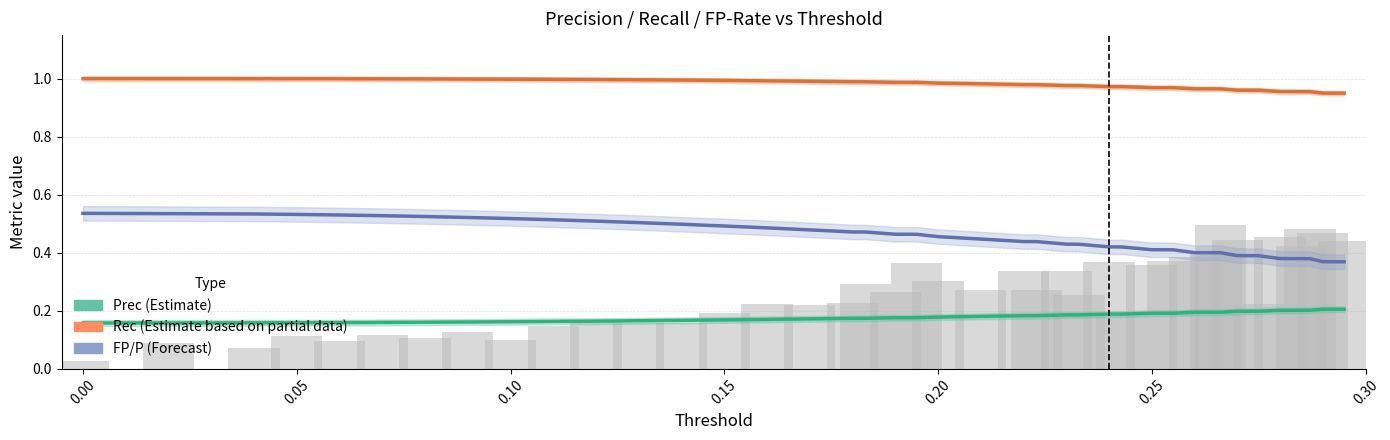

Reading left to right, what are all the values shown in this chart?

Prec (Estimate): 0.2	0.2	0.2	0.2	0.2	0.2	0.2	0.2	0.2	0.2	0.2	0.2	0.2	0.2	0.2	0.2	0.2	0.2	0.2	0.2	0.2	0.2	0.2	0.2	0.2	0.2	0.2	0.2	0.2	0.2	0.2	0.2	0.2	0.2	0.2	0.2	0.2	0.2	0.2	0.2
Rec  (Estimate based on partial data): 1.0	1.0	1.0	1.0	1.0	1.0	1.0	1.0	1.0	1.0	1.0	1.0	1.0	1.0	1.0	1.0	1.0	1.0	1.0	1.0	1.0	1.0	1.0	1.0	1.0	1.0	1.0	1.0	1.0	1.0	1.0	1.0	1.0	1.0	1.0	1.0	1.0	1.0	0.9	0.9
FP/P (Forecast): 0.5	0.5	0.5	0.5	0.5	0.5	0.5	0.5	0.5	0.5	0.5	0.5	0.5	0.5	0.5	0.5	0.5	0.5	0.5	0.5	0.5	0.4	0.4	0.4	0.4	0.4	0.4	0.4	0.4	0.4	0.4	0.4	0.4	0.4	0.4	0.4	0.4	0.4	0.4	0.4